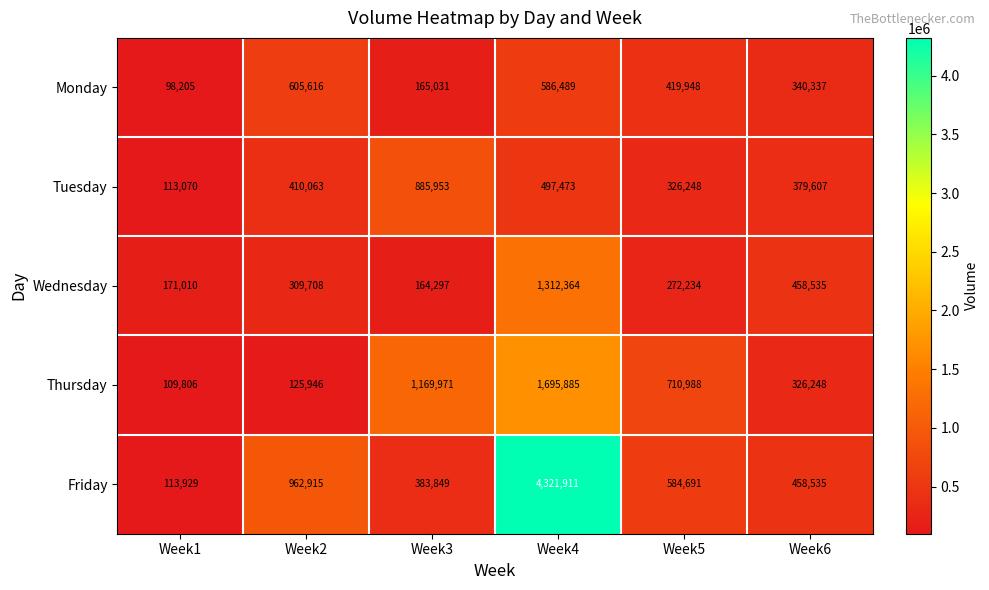

Which series changed the most between Week1 and Week5?

Thursday